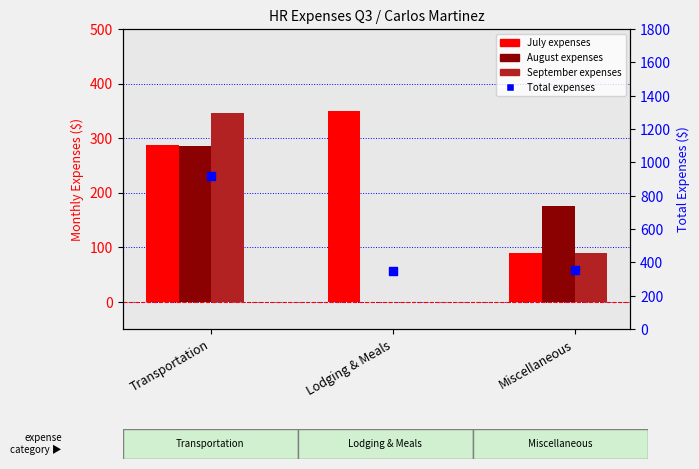

Is the value of July at Transportation greater than the value of Total at Transportation?

No